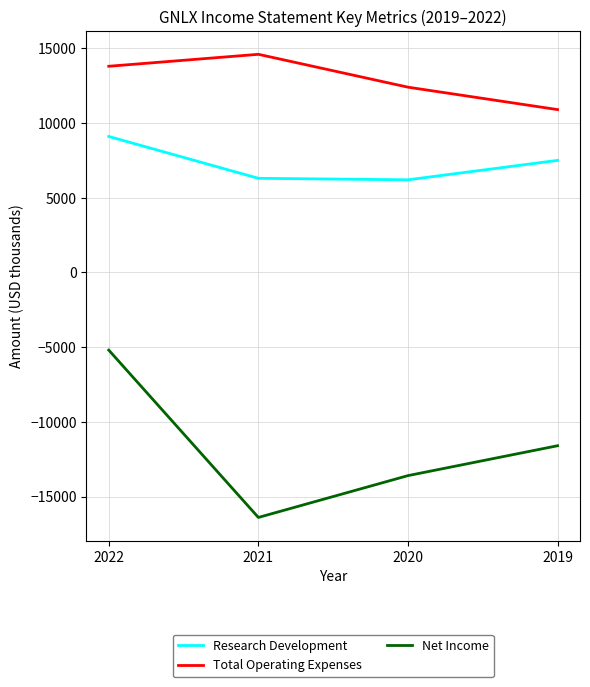

Is the value of Net Income at 2021 greater than the value of Research Development at 2020?

No